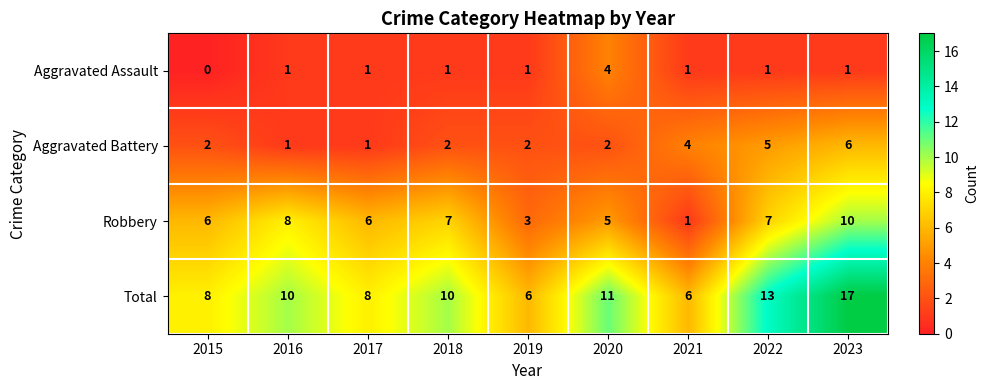

What value does the Robbery series have at 2019?

3